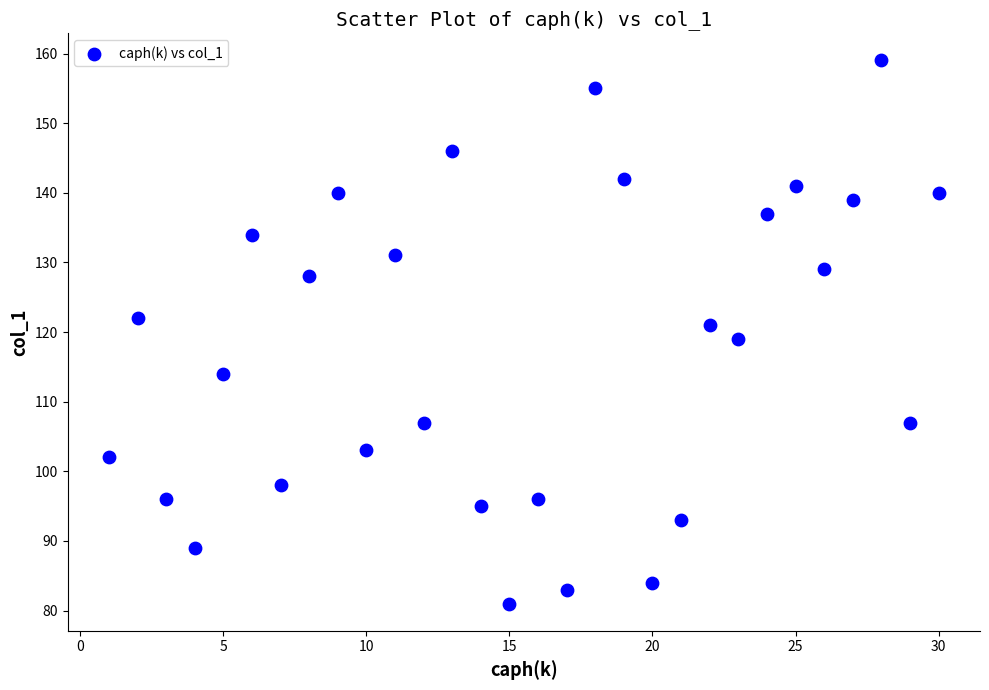

What is the range of Y values (max minus min)?

78